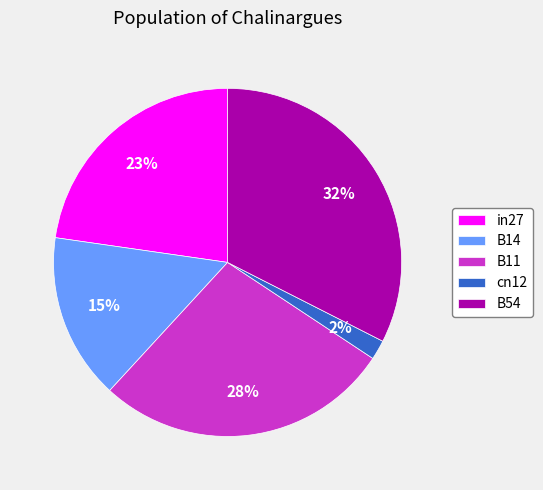

What is the largest slice in the pie chart?

B54